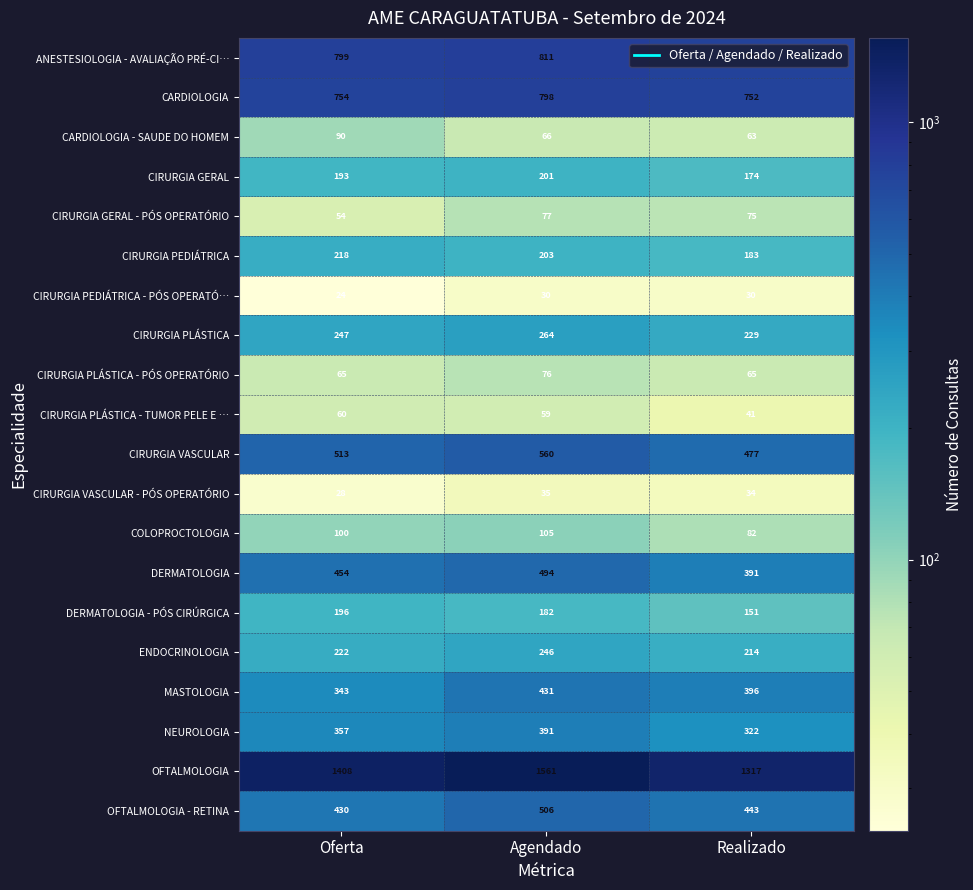

The value of OFTALMOLOGIA at Realizado is 325. True or false?

False